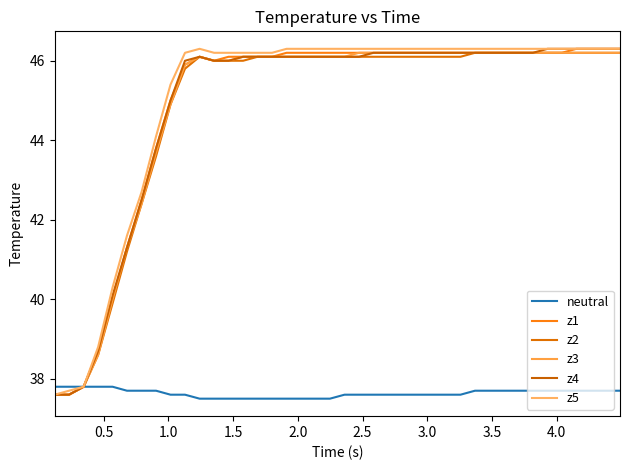

What is the minimum value for neutral?

37.5